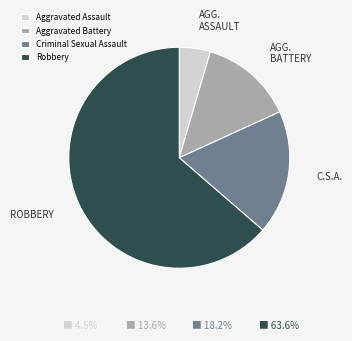

What is the largest slice in the pie chart?

Robbery